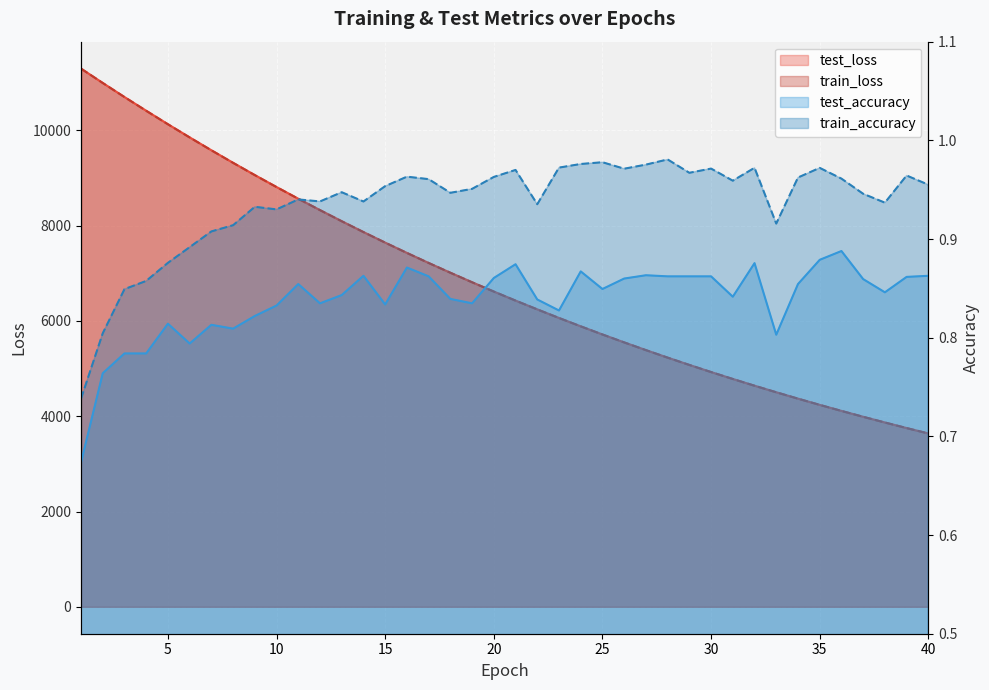

True or false: train_loss and train_accuracy cross at least once.

False